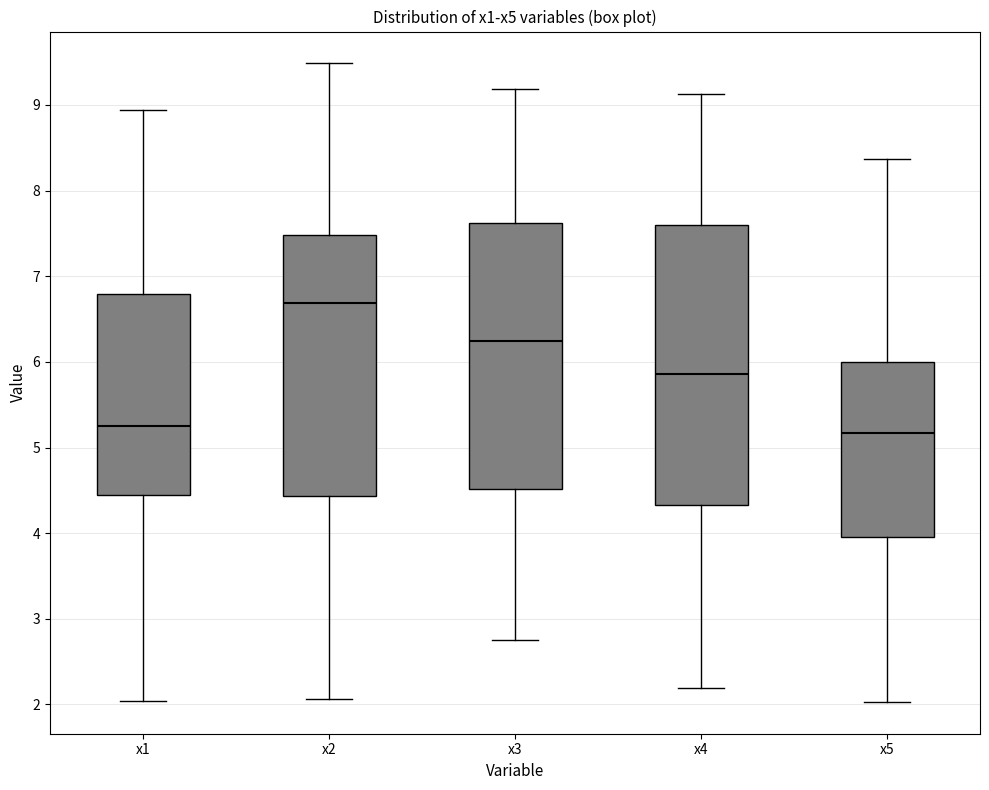

Reading left to right, read every box against the y-axis: the position of its median line, the range the box covers, and the ends of its whiskers. The values are not printed on the chart, so give them approximately, as read against the axis.

x1: median 5.3, box 4.4 to 6.8, whiskers 2.0 to 8.9
x2: median 6.7, box 4.4 to 7.5, whiskers 2.1 to 9.5
x3: median 6.2, box 4.5 to 7.6, whiskers 2.8 to 9.2
x4: median 5.9, box 4.3 to 7.6, whiskers 2.2 to 9.1
x5: median 5.2, box 4.0 to 6.0, whiskers 2.0 to 8.4